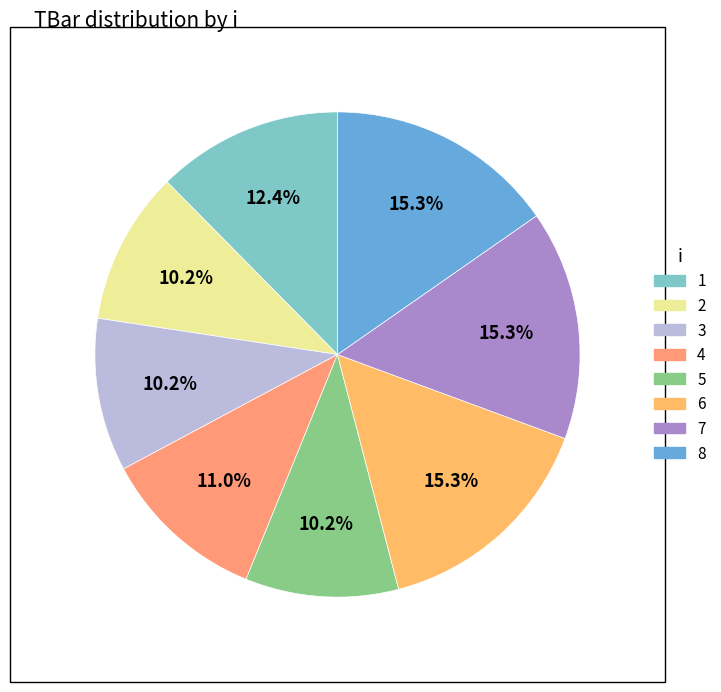

What portion of the pie excludes 3?

89.8%